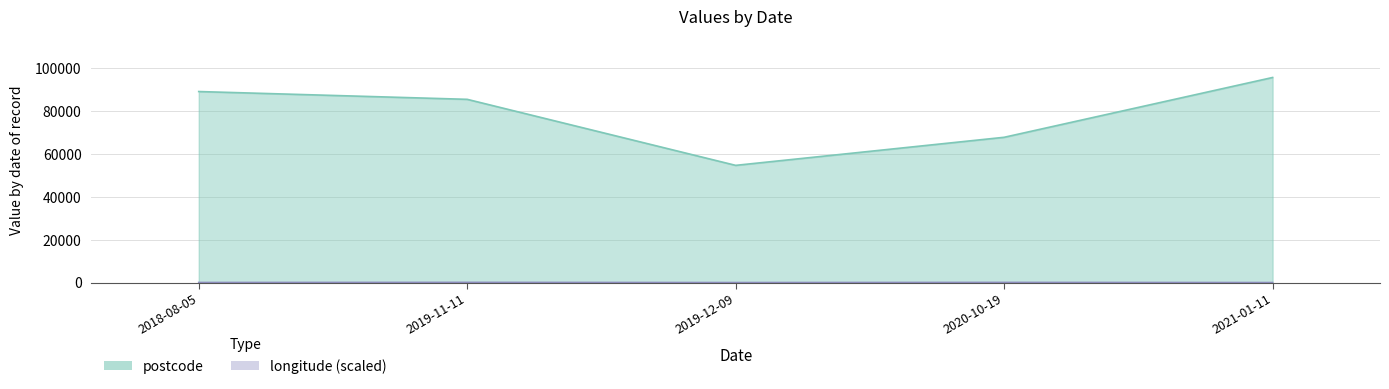

At 2019-11-11, list the series in order from largest to smallest.

postcode, longitude